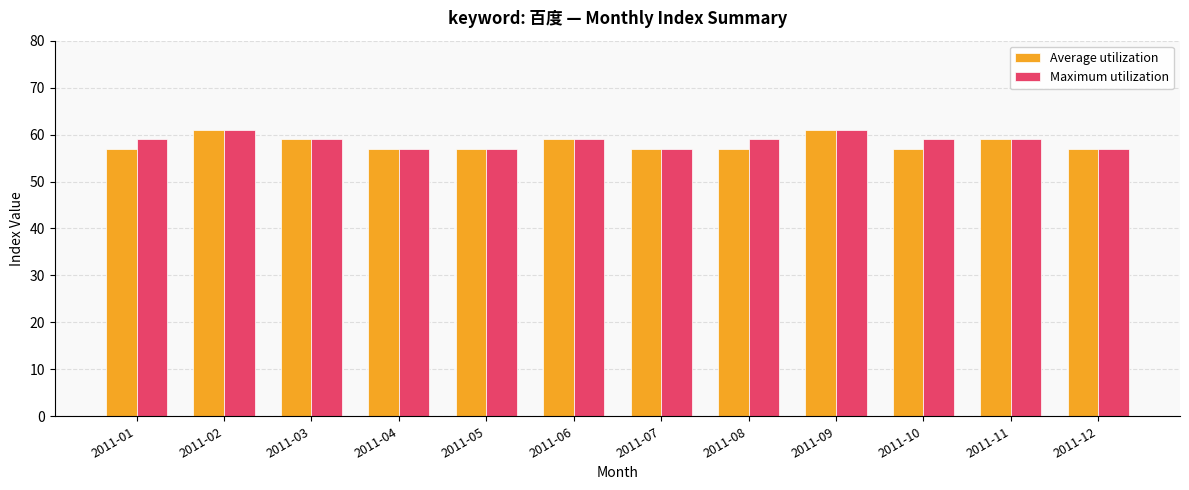

Reading left to right, list all the values displayed in this chart.

Average utilization: 2011-01=57	2011-02=61	2011-03=59	2011-04=57	2011-05=57	2011-06=59	2011-07=57	2011-08=57	2011-09=61	2011-10=57	2011-11=59	2011-12=57
Maximum utilization: 2011-01=59	2011-02=61	2011-03=59	2011-04=57	2011-05=57	2011-06=59	2011-07=57	2011-08=59	2011-09=61	2011-10=59	2011-11=59	2011-12=57